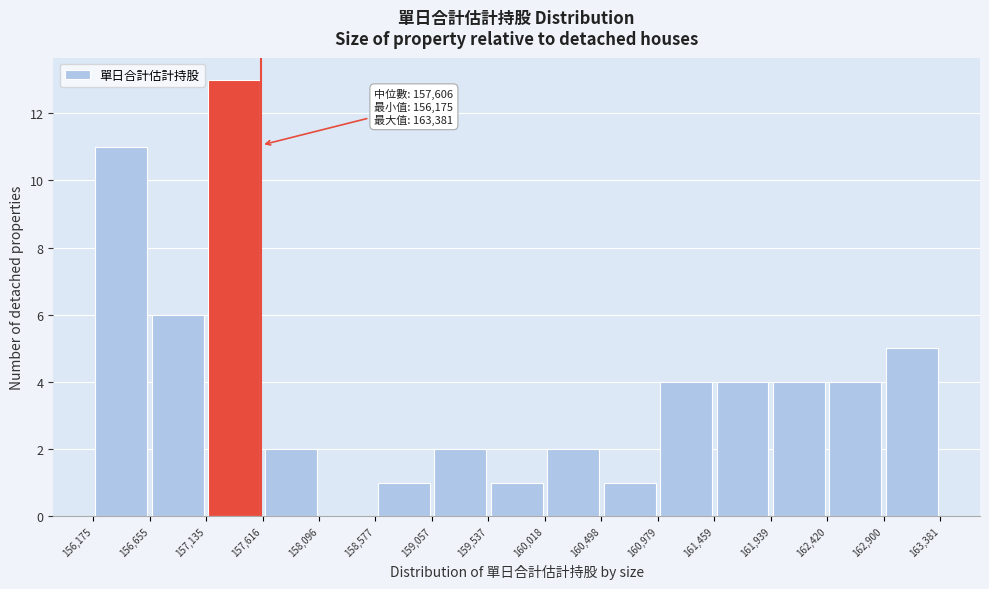

Which range on the x-axis has the tallest bar?

157,135 to 157,616